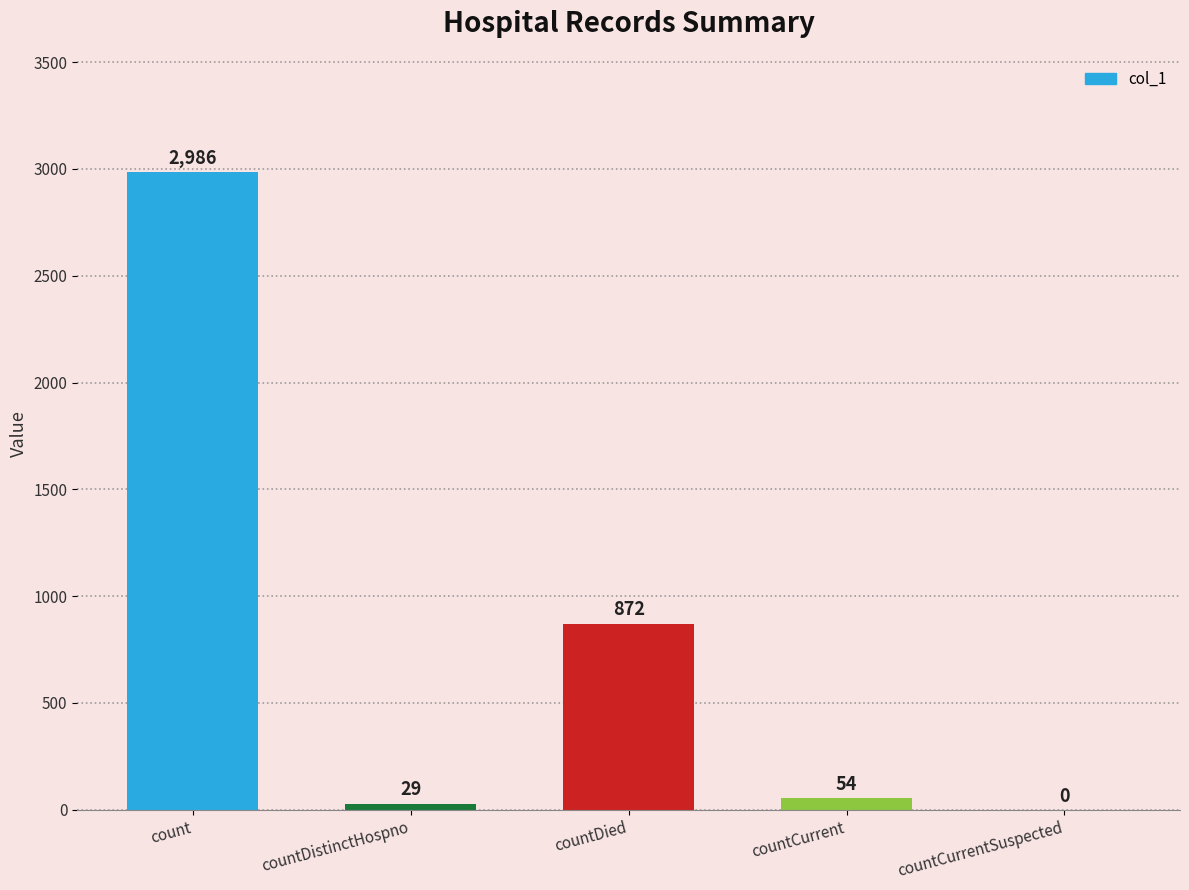

True or false: the data shows 0 at countCurrentSuspected.

True